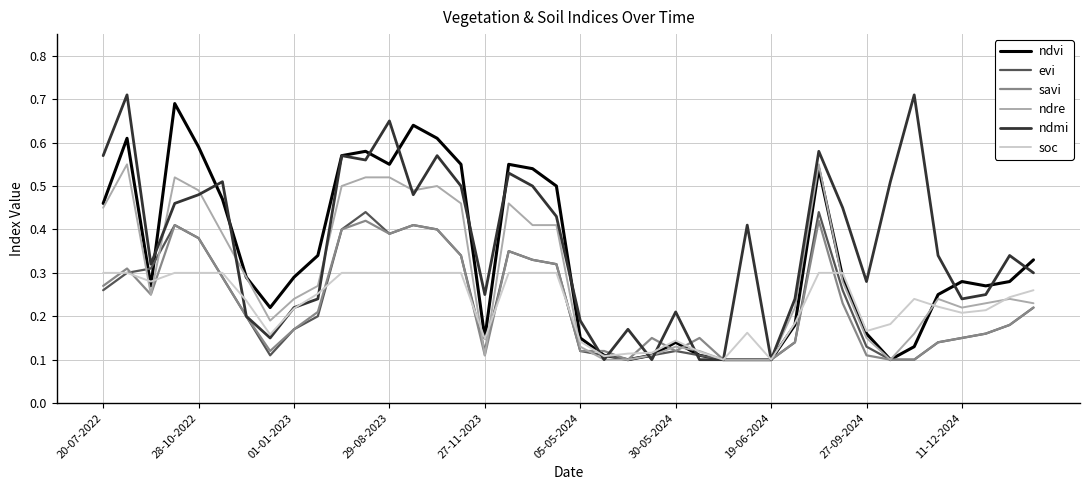

How many interior local peaks does the ndmi series have?

12